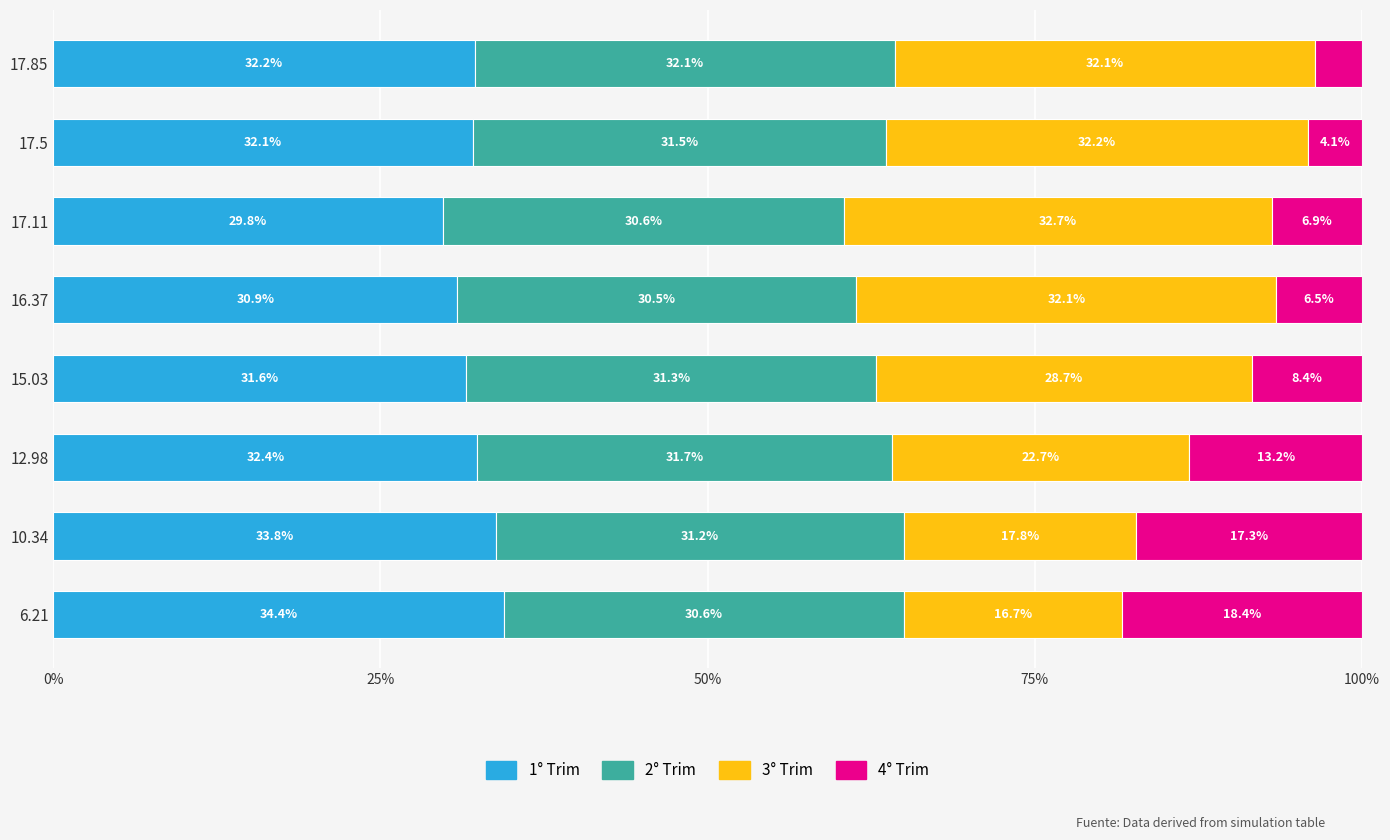

What is the total value across all series at 15.03?

100.0